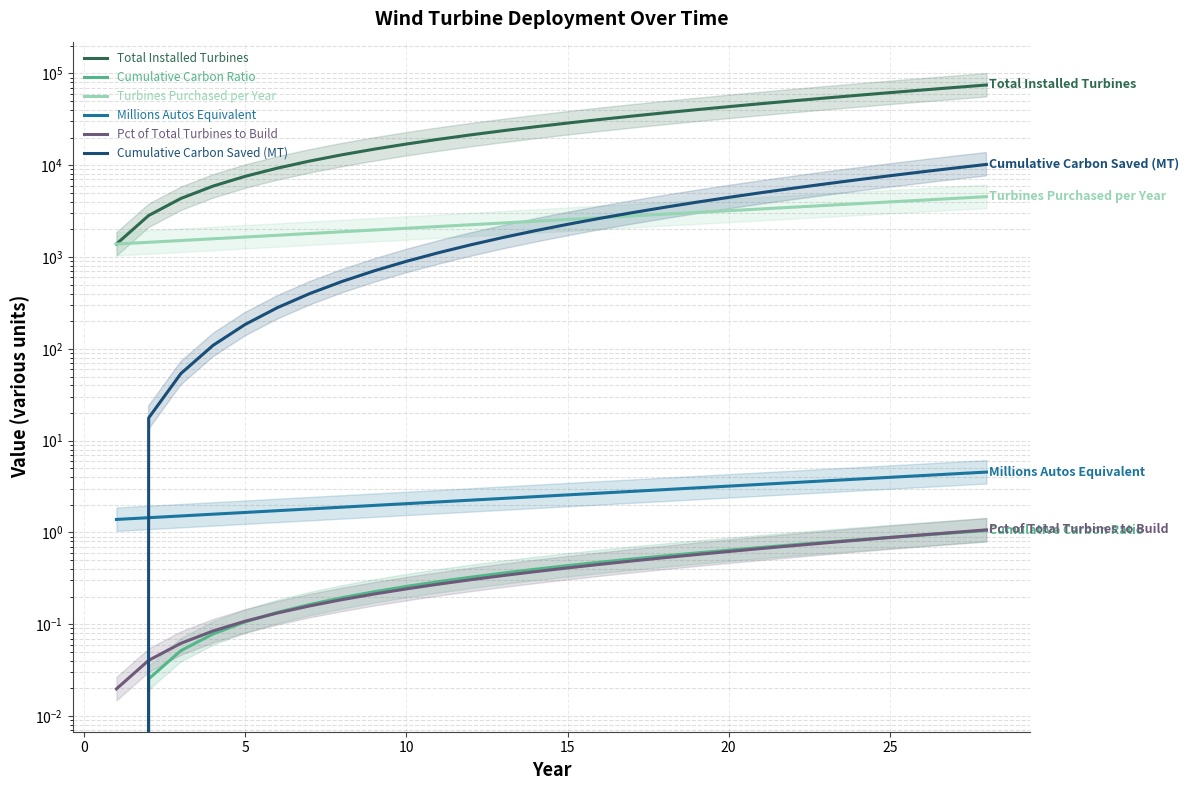

Reading left to right, transcribe all the data shown in this chart.

Total Installed Turbines: 1387.0	2836.0	4350.0	5932.0	7585.0	9313.0	11119.0	13006.0	14978.0	17039.0	19192.0	21442.0	23793.0	26250.0	28818.0	31501.0	34305.0	37235.0	40297.0	43497.0	46841.0	50335.0	53987.0	57803.0	61791.0	65958.0	70313.0	74864.0
Cumulative Carbon Ratio: 0.0	0.0	0.1	0.1	0.1	0.1	0.2	0.2	0.2	0.3	0.3	0.3	0.4	0.4	0.4	0.5	0.5	0.6	0.6	0.6	0.7	0.7	0.8	0.8	0.9	0.9	1.0	1.0
Turbines Purchased per Year: 1387.0	1449.0	1514.0	1582.0	1653.0	1728.0	1806.0	1887.0	1972.0	2061.0	2153.0	2250.0	2351.0	2457.0	2568.0	2683.0	2804.0	2930.0	3062.0	3200.0	3344.0	3494.0	3652.0	3816.0	3988.0	4167.0	4355.0	4551.0
Millions Autos Equivalent: 1.4	1.4	1.5	1.6	1.7	1.7	1.8	1.9	2.0	2.1	2.2	2.2	2.4	2.5	2.6	2.7	2.8	2.9	3.1	3.2	3.3	3.5	3.7	3.8	4.0	4.2	4.4	4.6
Pct of Total Turbines to Build: 0.0	0.0	0.1	0.1	0.1	0.1	0.2	0.2	0.2	0.2	0.3	0.3	0.3	0.4	0.4	0.4	0.5	0.5	0.6	0.6	0.7	0.7	0.8	0.8	0.9	0.9	1.0	1.1
Cumulative Carbon Saved (MT): 0.0	17.7	53.8	109.3	184.9	281.6	400.4	542.2	708.0	898.9	1116.2	1360.9	1634.3	1937.6	2272.3	2639.8	3041.4	3478.8	3953.5	4467.3	5021.9	5619.1	6260.9	6949.2	7686.2	8474.0	9315.0	10211.5